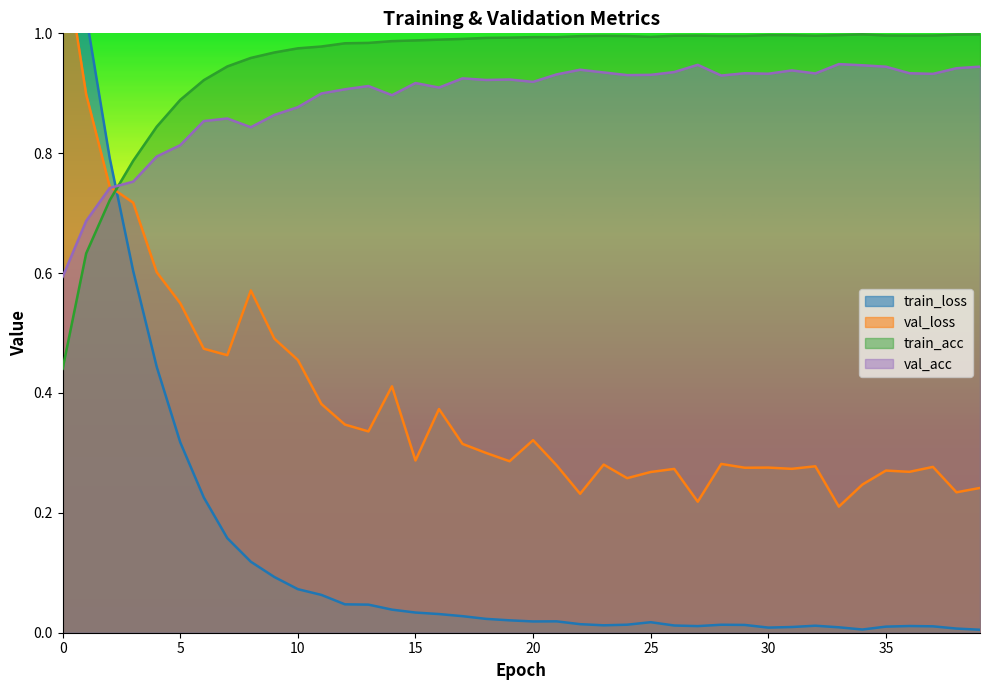

What is the value of the val_loss point at the 28th from the left?

0.2